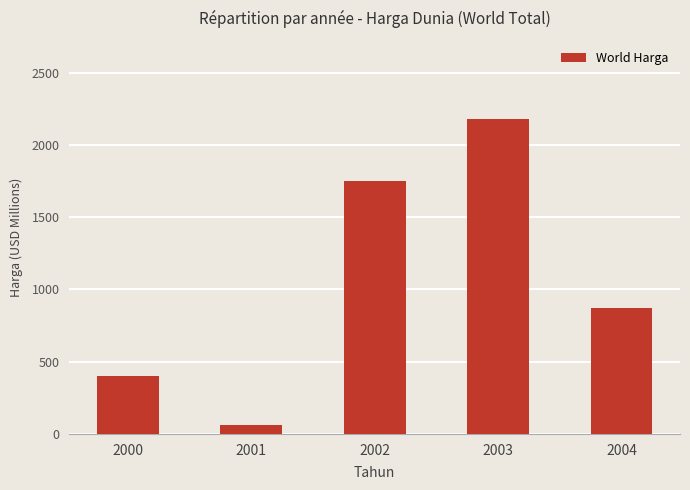

Rank the categories by value from lowest to highest.

2001, 2000, 2004, 2002, 2003